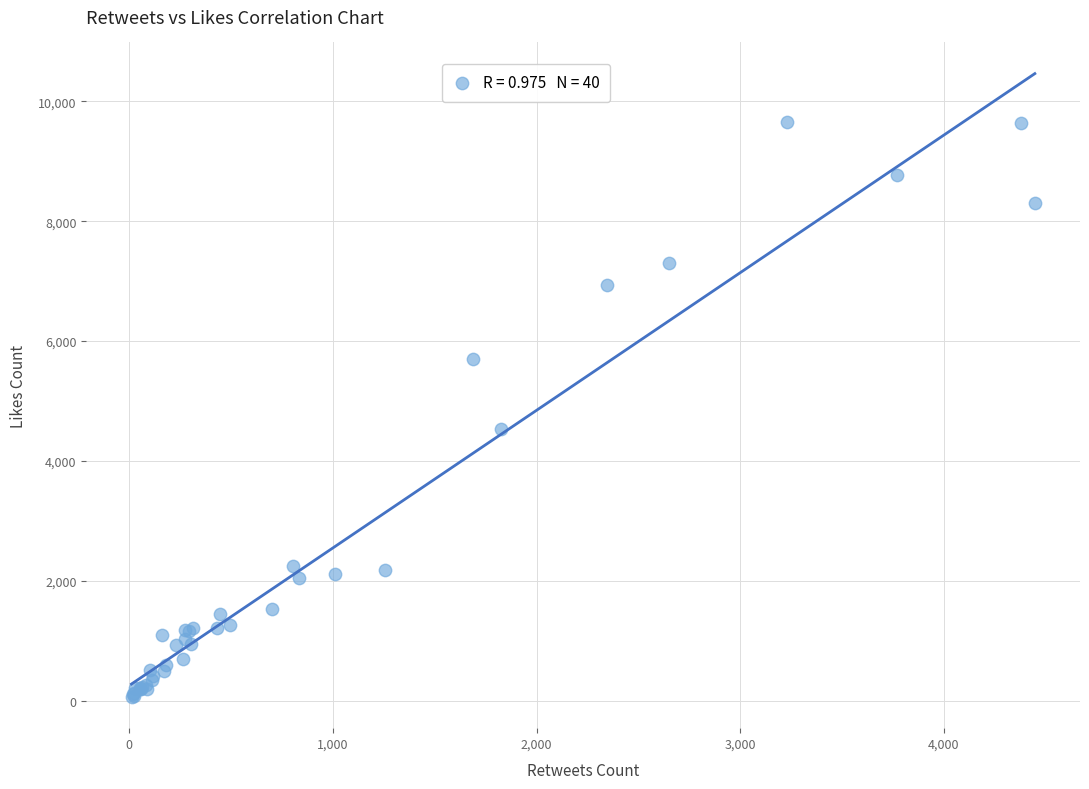

What Y value in the scatter plot is closest to 4857?

4532